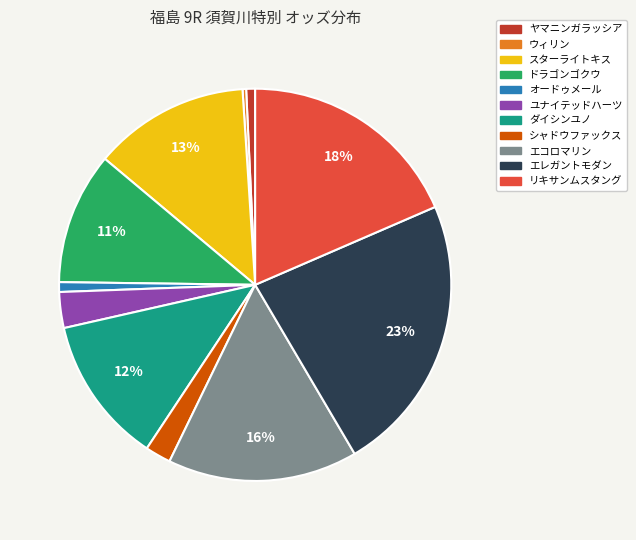

To the nearest percent, what percentage of the pie is ダイシンユノ?

12%